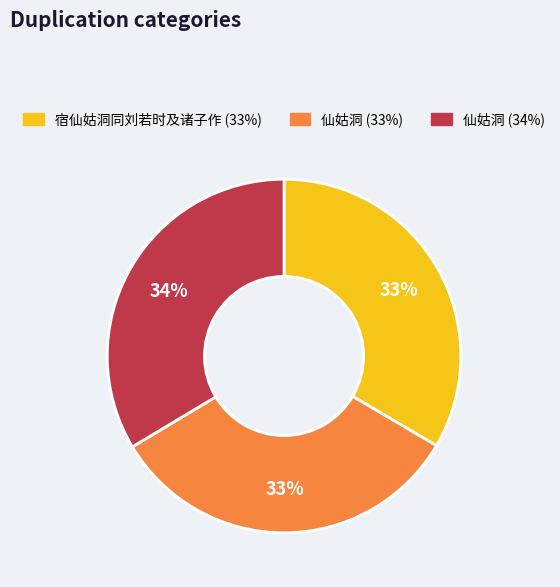

To the nearest percent, what is the average slice percentage?

33%